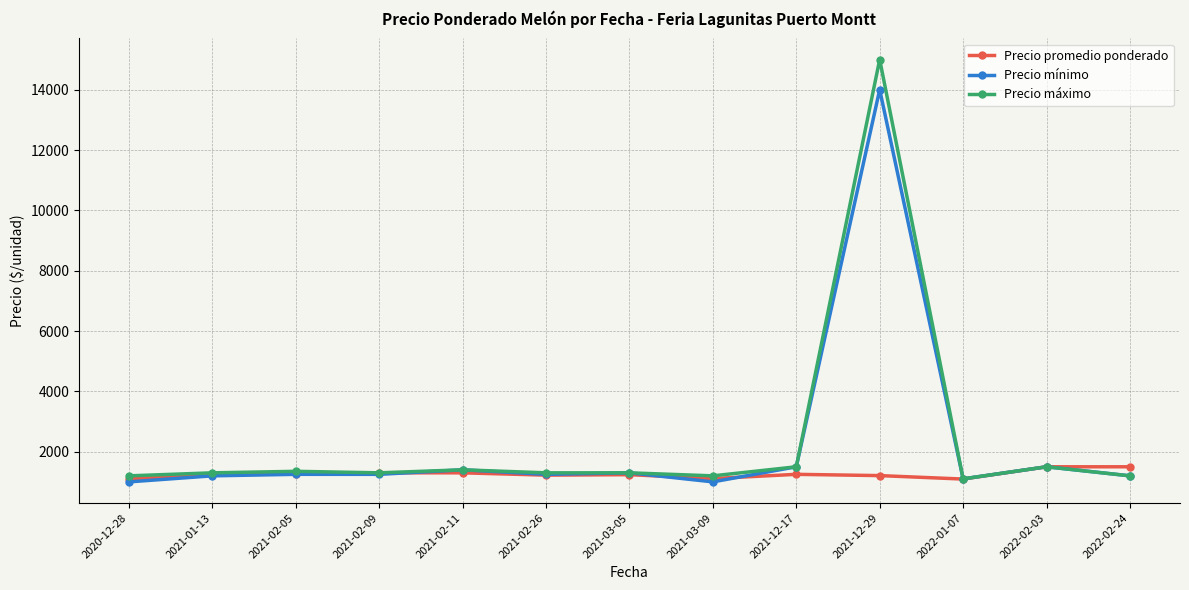

What is the difference between the maximum and minimum values in the Precio promedio ponderado series?

406.8